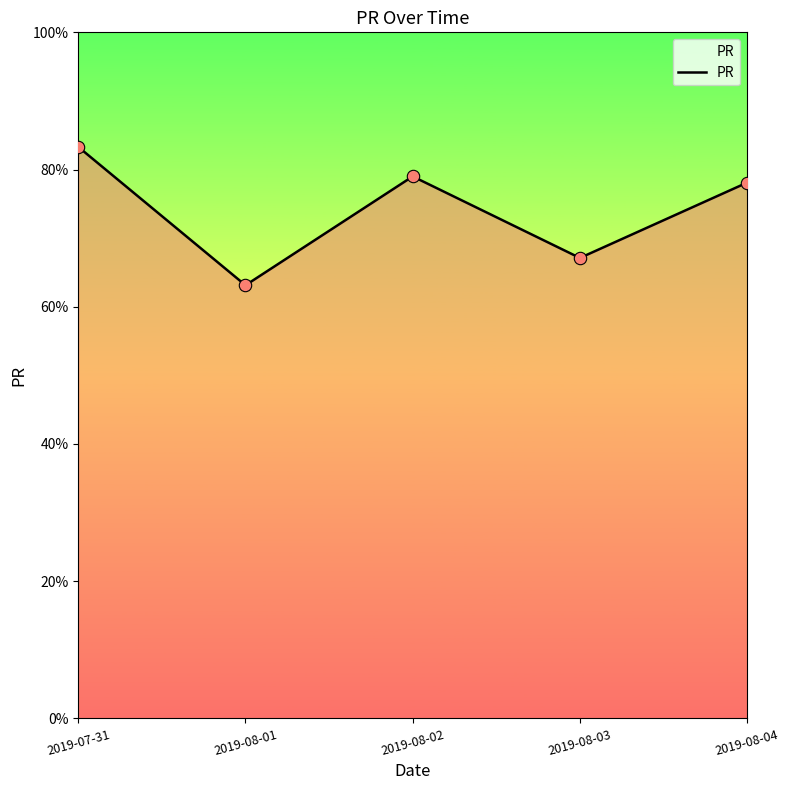

What is the ratio of the value at 2019-08-03 to the value at 2019-08-01?

1.1